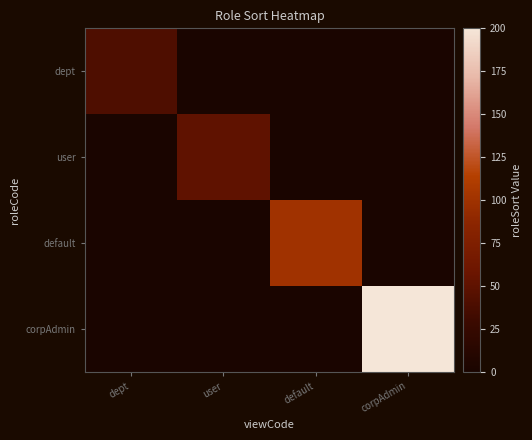

At dept, list the series in order from largest to smallest.

dept, user, default, corpAdmin